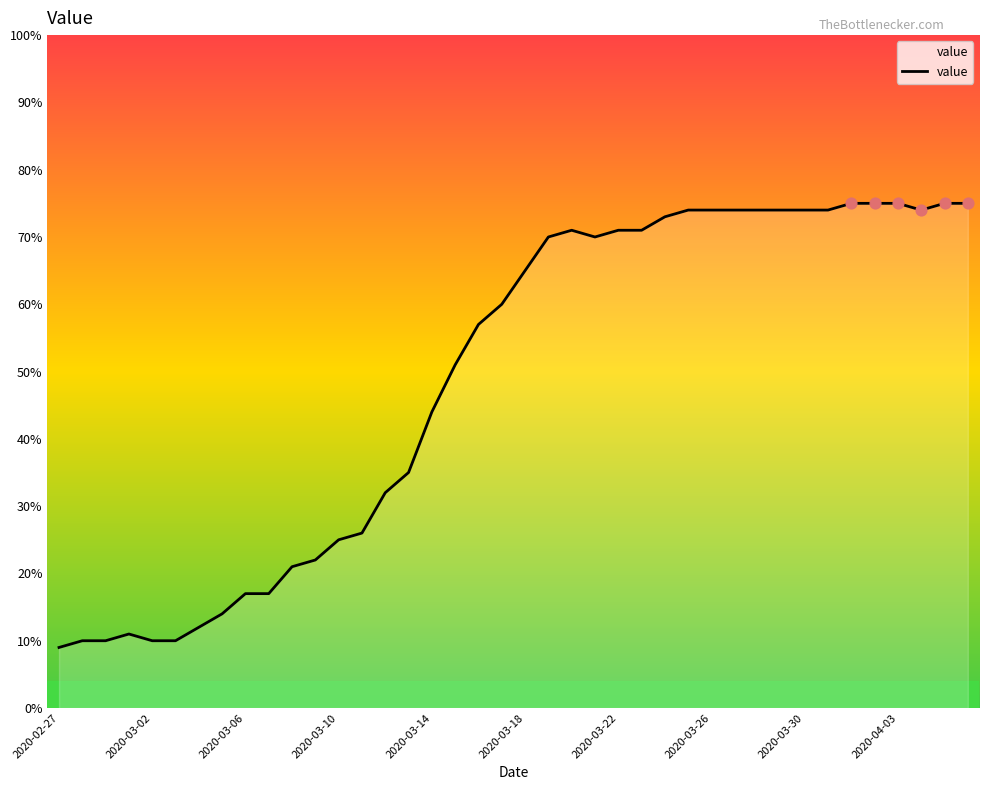

What is the greatest value displayed?

75